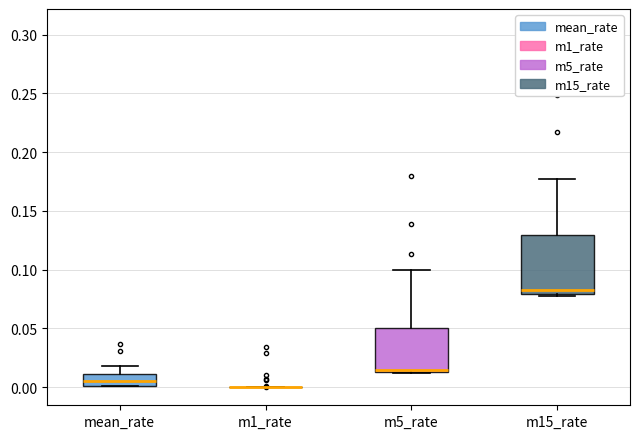

Comparing the boxes themselves (not the whiskers), which one is the tallest?

m15_rate